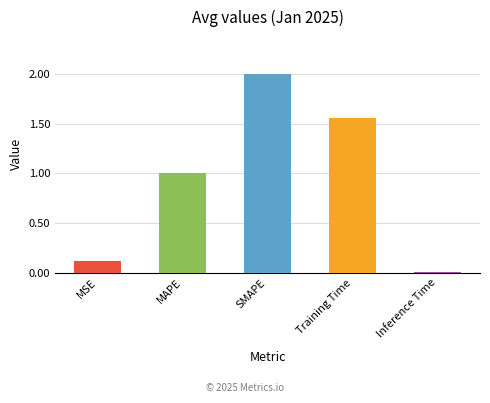

Which label corresponds to the largest value in the chart?

SMAPE